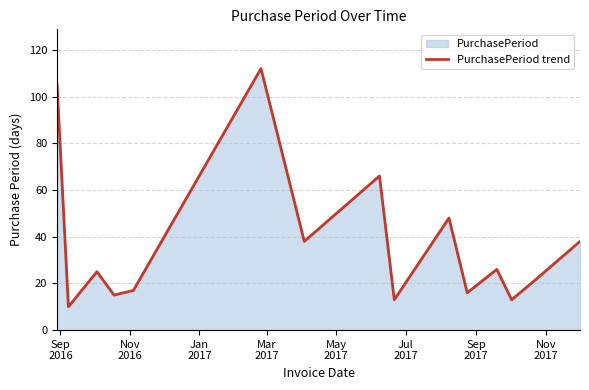

What is the difference between the maximum and minimum values?

102